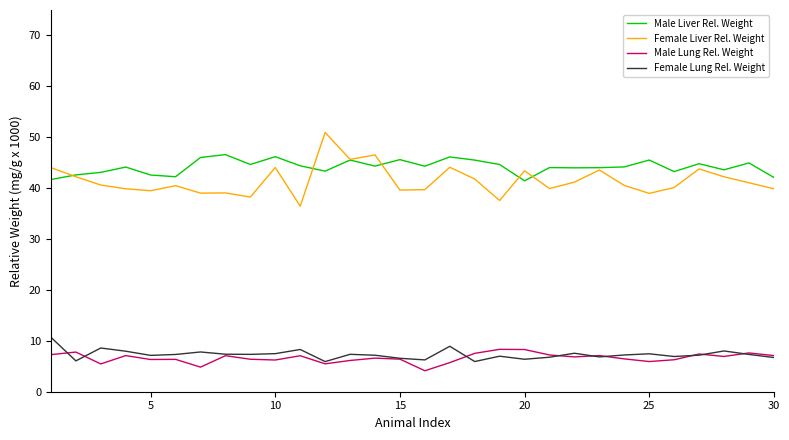

Which series has the widest spread of values?

Female Liver Rel. Weight